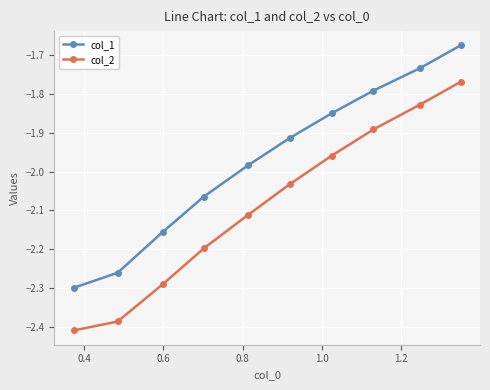

Rank the series by their maximum value, from highest to lowest.

col_1, col_2